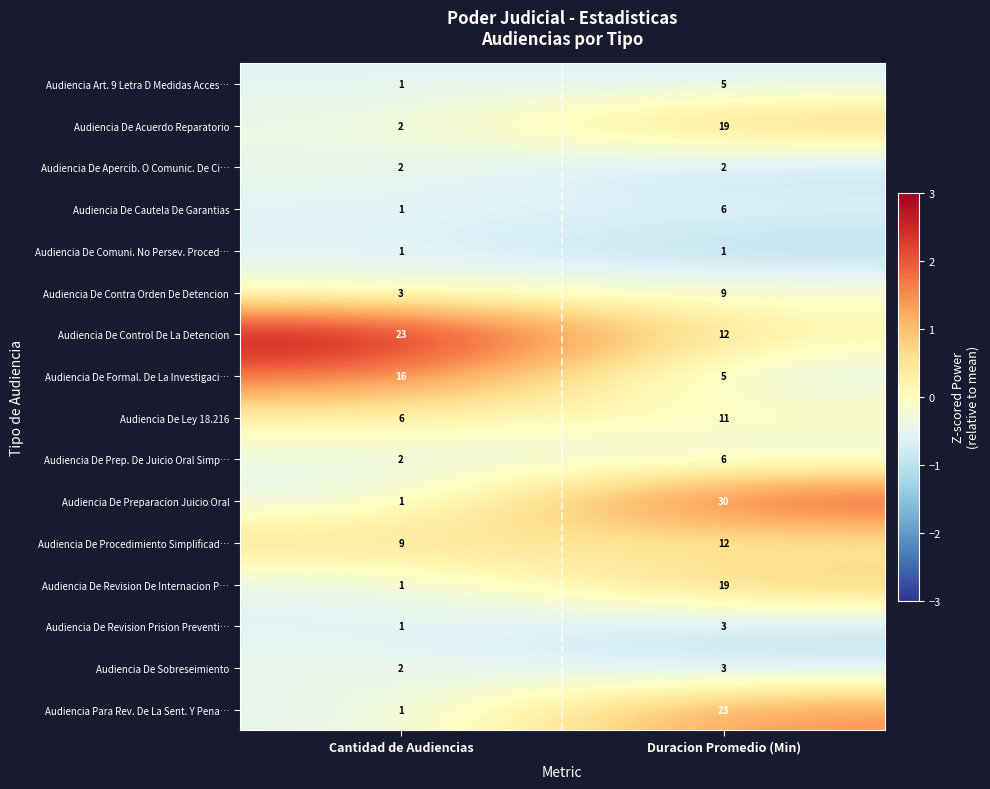

The value of Audiencia De Acuerdo Reparatorio at Cantidad de Audiencias is 1. True or false?

False